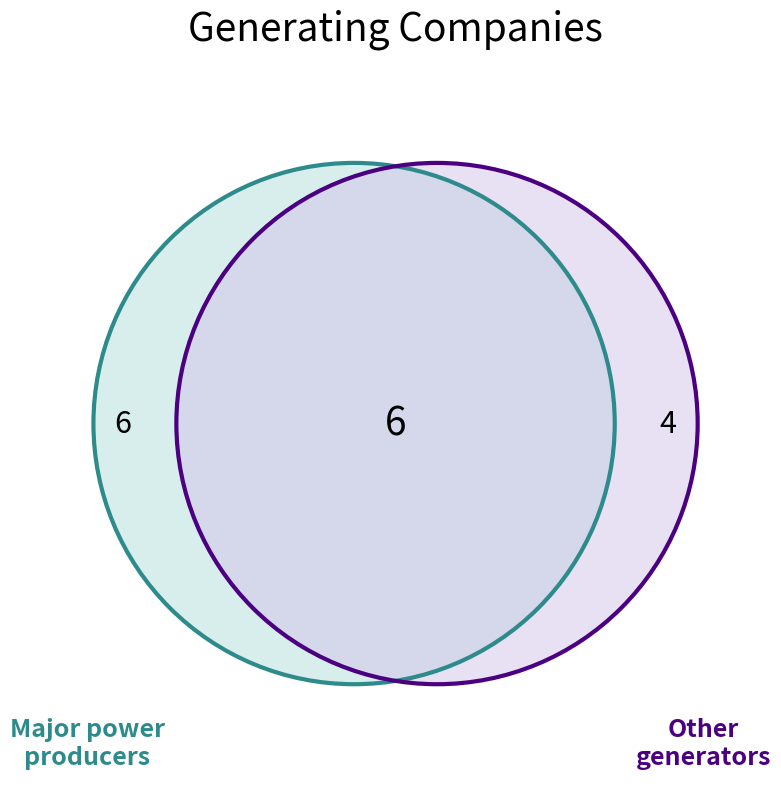

True or false: Major power producers accounts for 38% of the total.

True